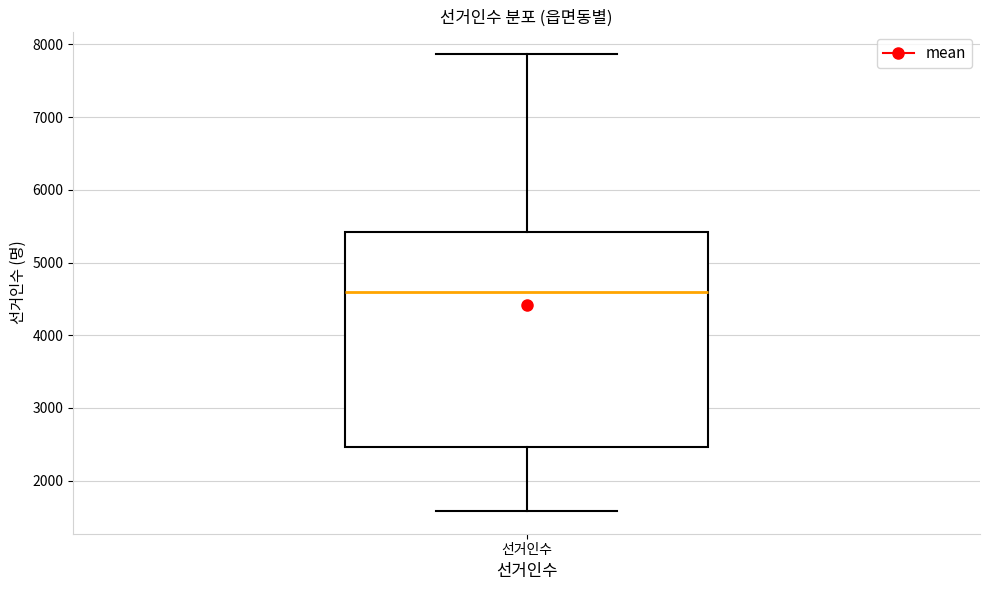

Read this box plot against the y-axis: the position of the median line, the range covered by the box, and the ends of both whiskers. The values are not printed on the chart, so give them approximately, as read against the axis.

median 4600, box 2500 to 5400, whiskers 1600 to 7900